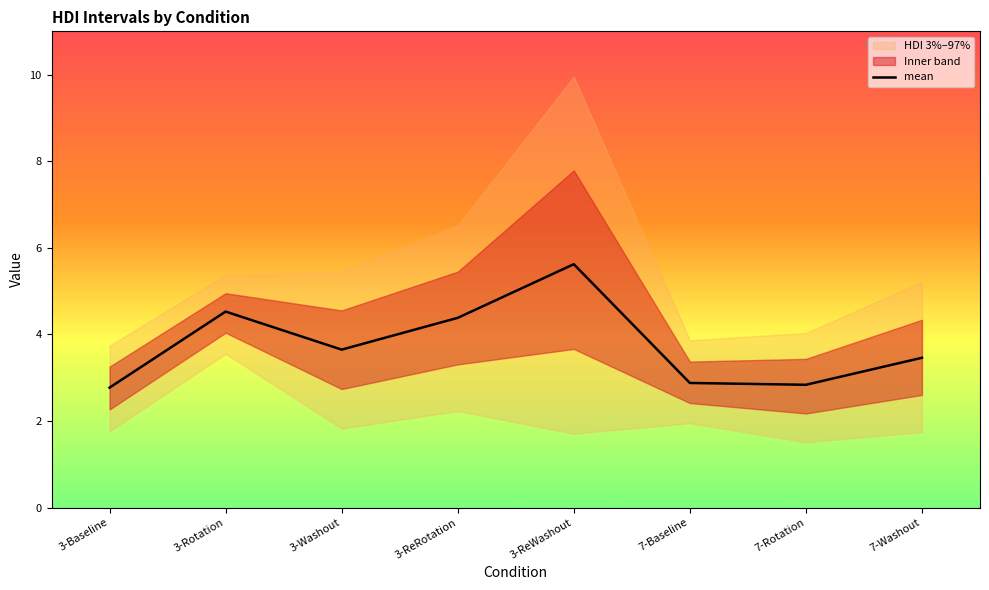

What position from the right is 3-Baseline?

8